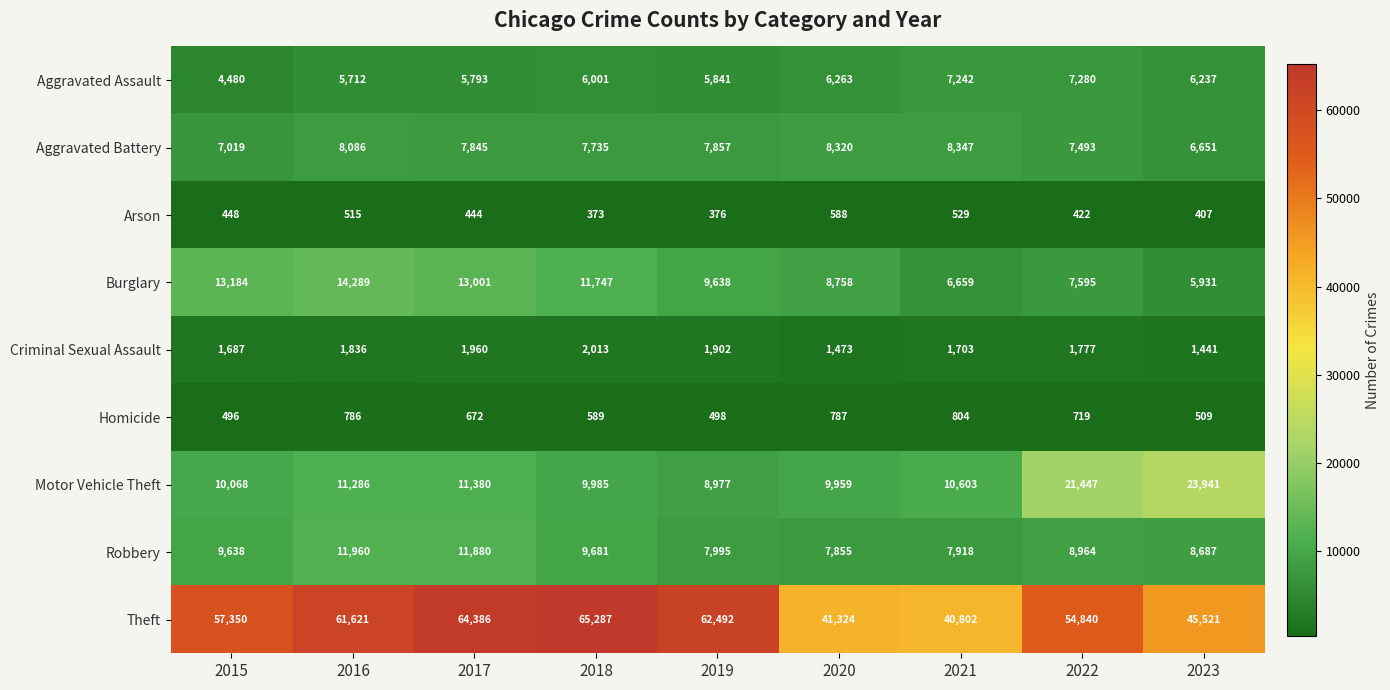

Is the value of Theft at 2021 greater than the value of Burglary at 2022?

Yes